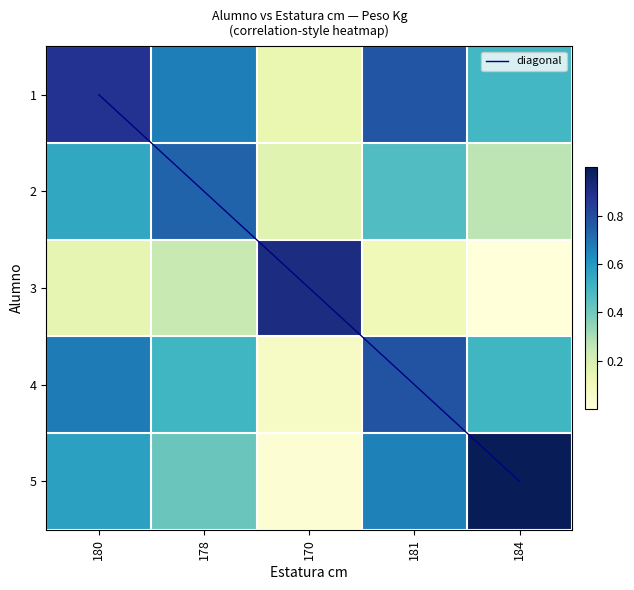

What is the sum of the 5 values at 170 and 178?

0.4